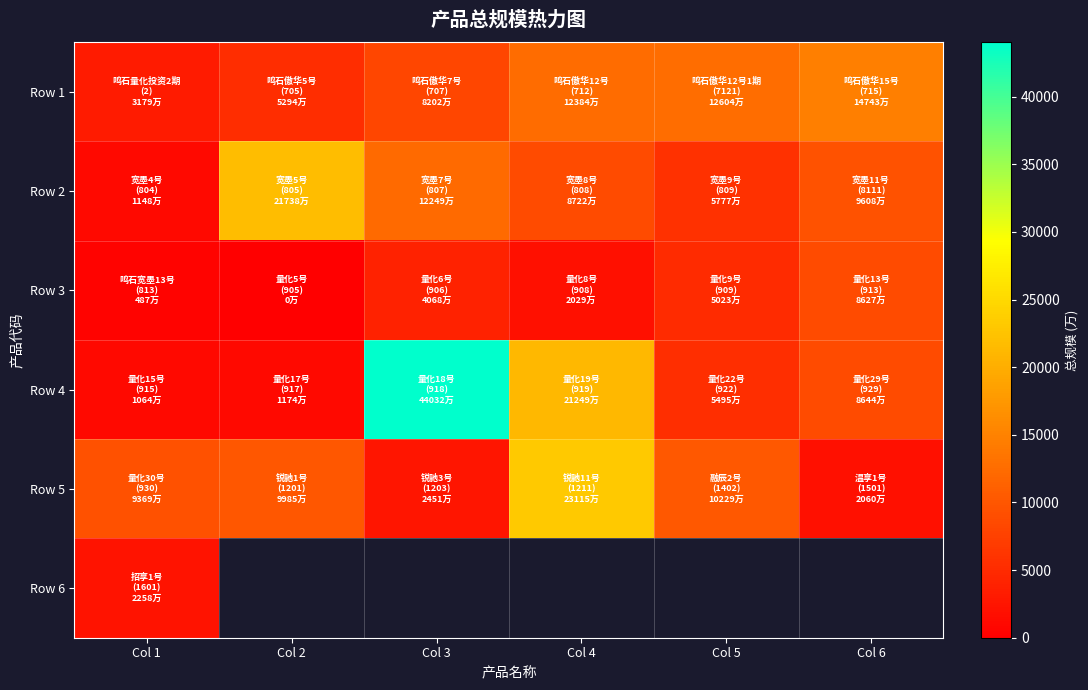

What is the sum of all Row 3 values?

20234.0